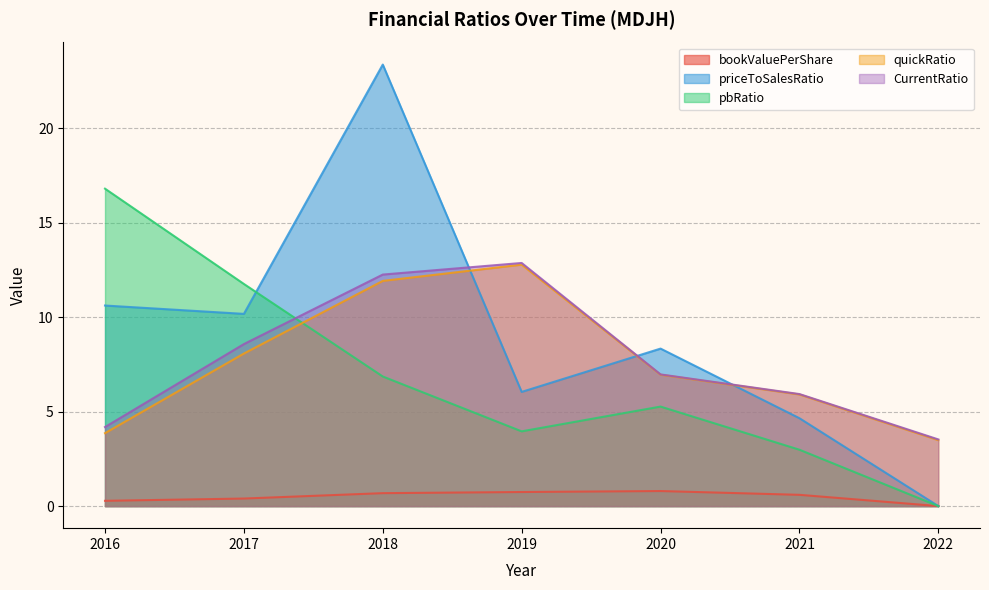

At which label does CurrentRatio reach its peak?

2019